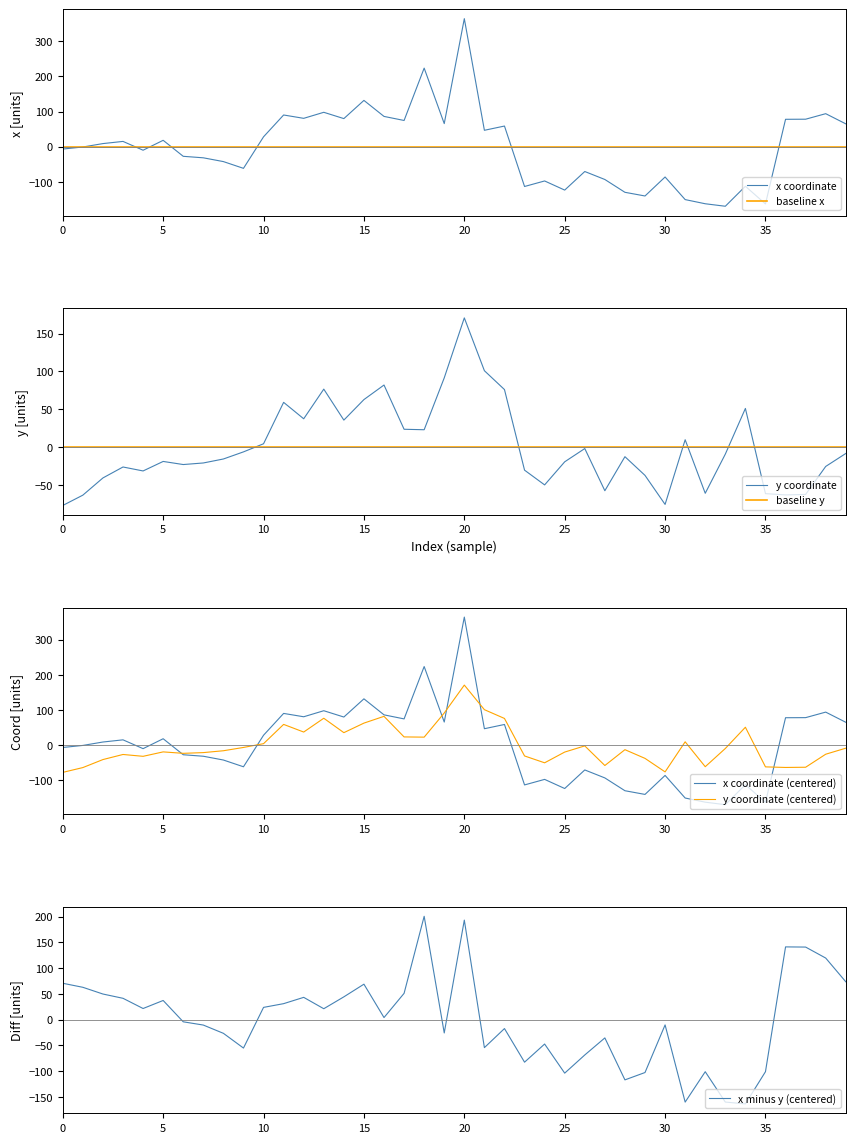

Is it true that y equals -6.4 at 9?

True